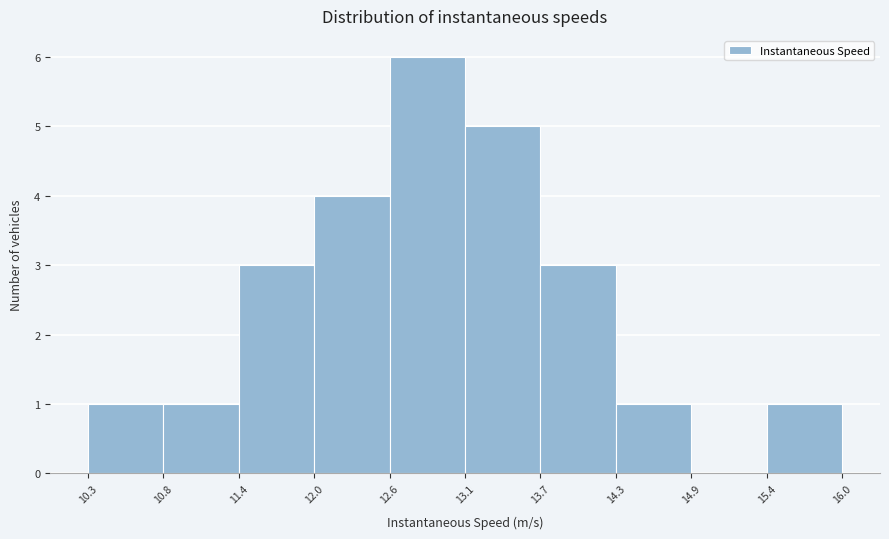

Reading left to right, list every bar in this chart as the range it spans on the x-axis followed by its height. The values are not printed on the chart, so give them approximately, as read against the axis.

10.3 to 10.8: 1
10.8 to 11.4: 1
11.4 to 12.0: 3
12.0 to 12.6: 4
12.6 to 13.1: 6
13.1 to 13.7: 5
13.7 to 14.3: 3
14.3 to 14.9: 1
14.9 to 15.4: 0
15.4 to 16.0: 1